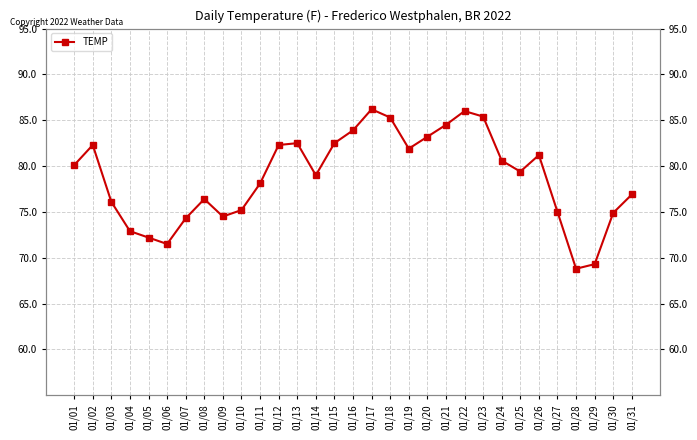

What is the difference between the values at 01/03 and 01/28?

7.3